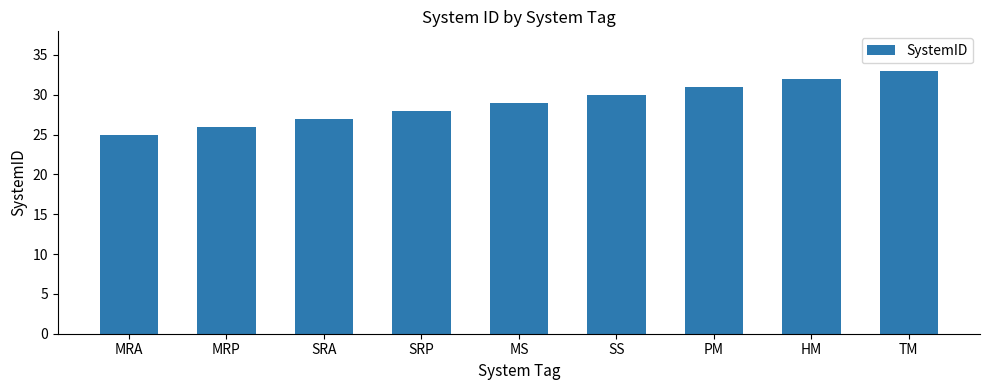

What is the approximate value at PM?

31